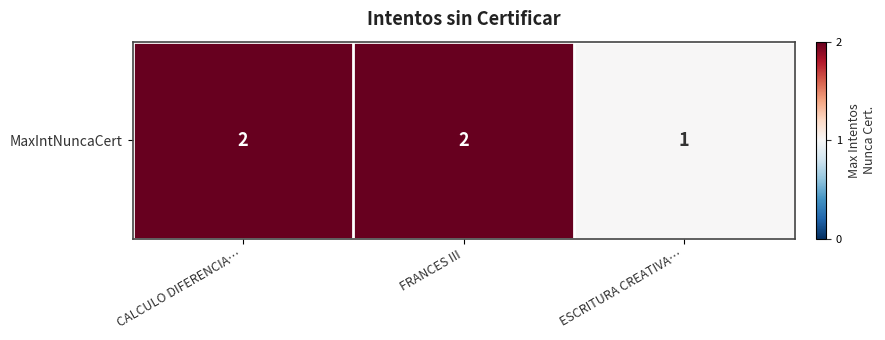

How many values are between 1 and 2?

3